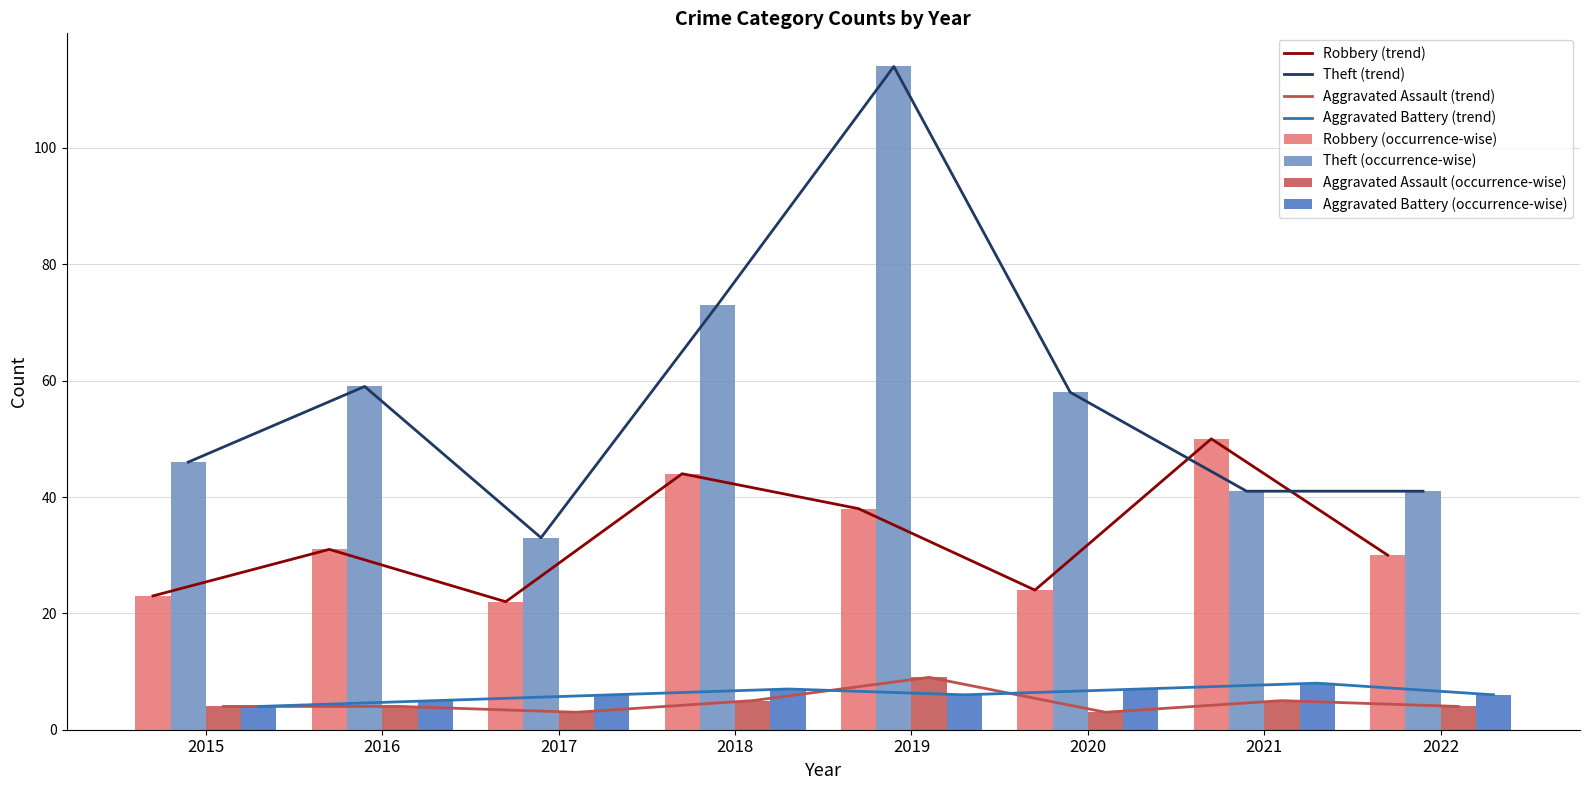

At which label does Aggravated Assault first exceed 4?

2018